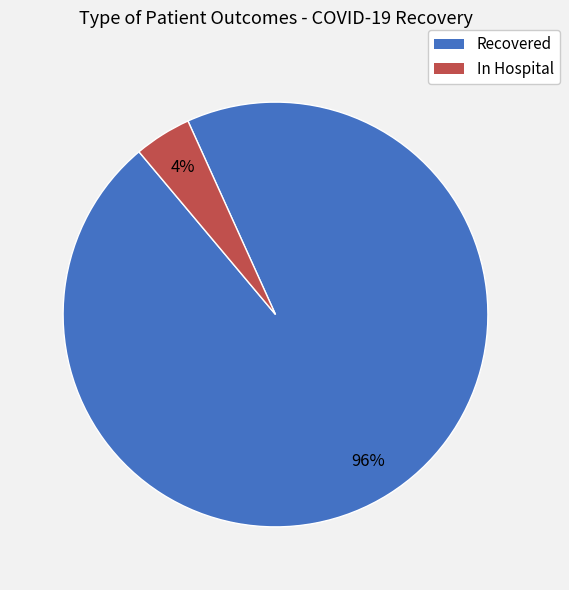

To the nearest percent, what is the combined percentage of Recovered and In Hospital?

100%